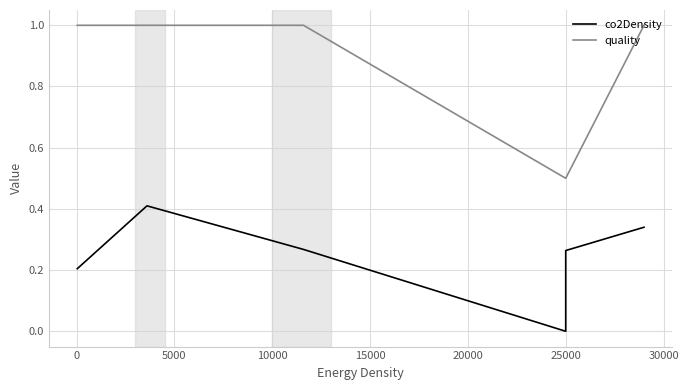

Between 20000 and −5000, which is larger?

20000